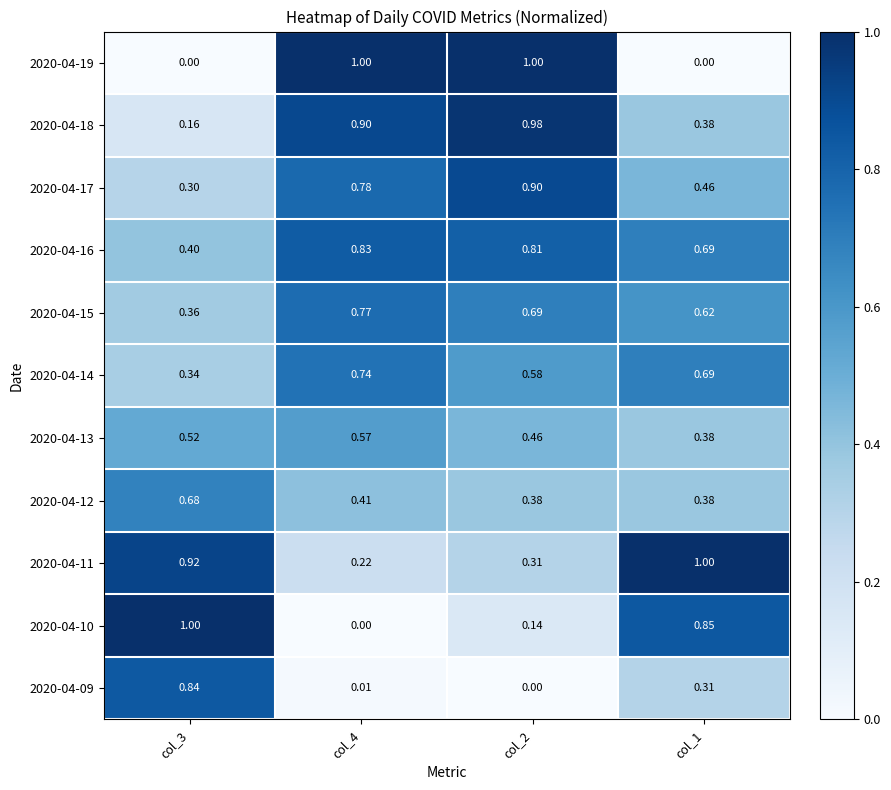

Is the value of 2020-04-18 at col_3 greater than the value of 2020-04-16 at col_4?

No